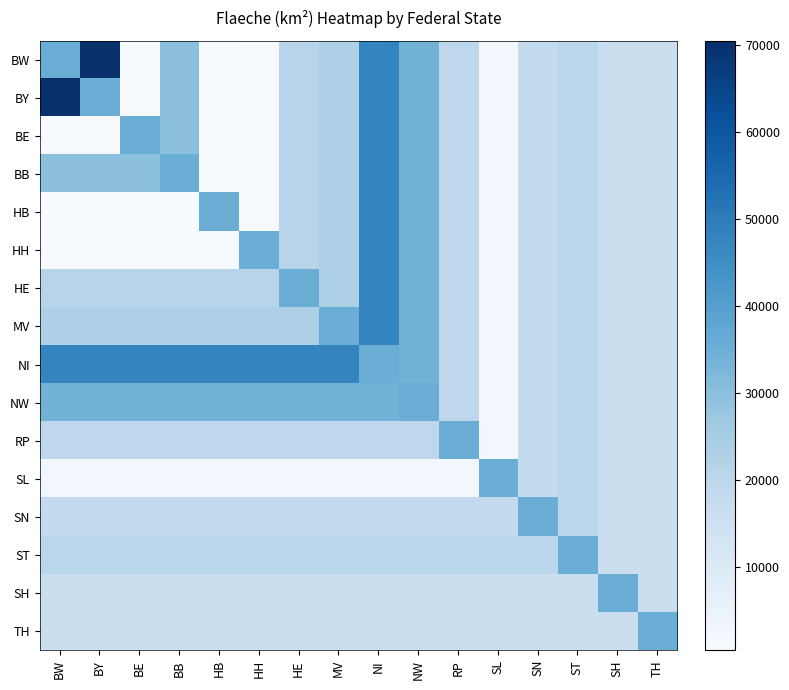

How many series are shown in this chart?

16